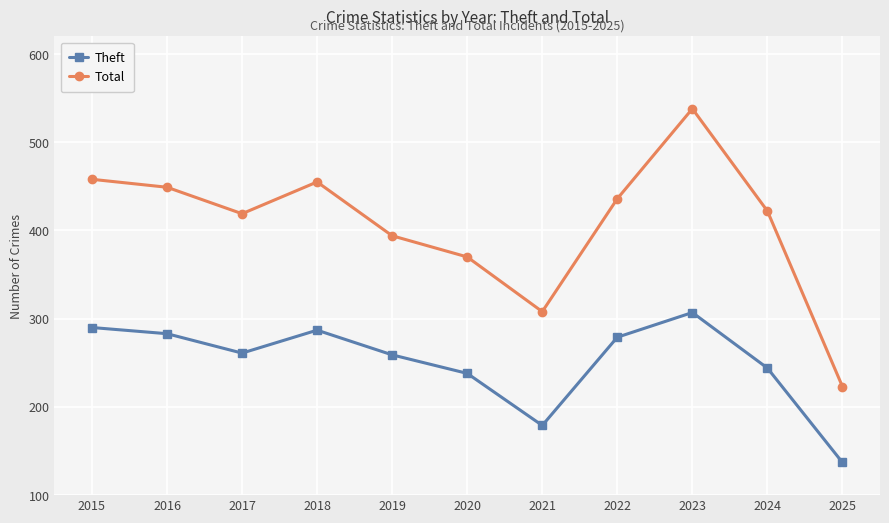

Which series has the widest spread of values?

Total